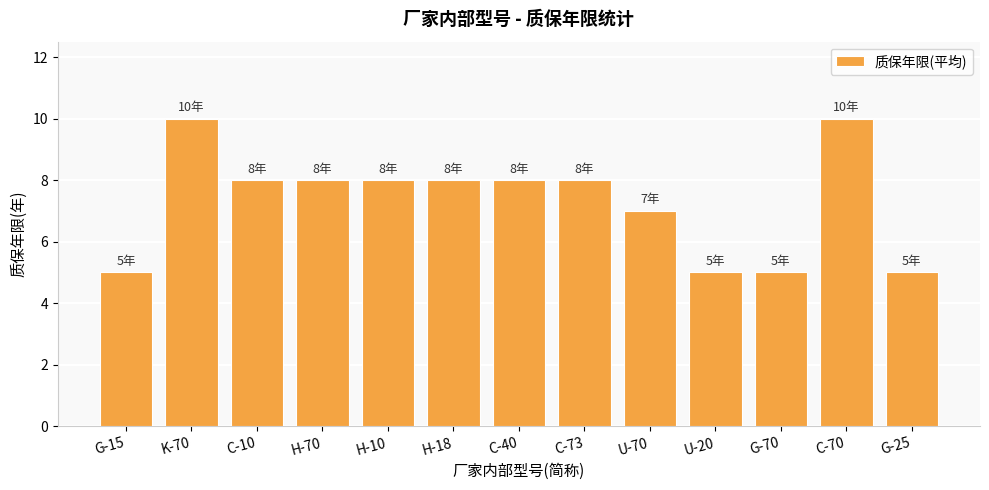

What is the ratio of the value at H-18 to the value at C-10?

1.0